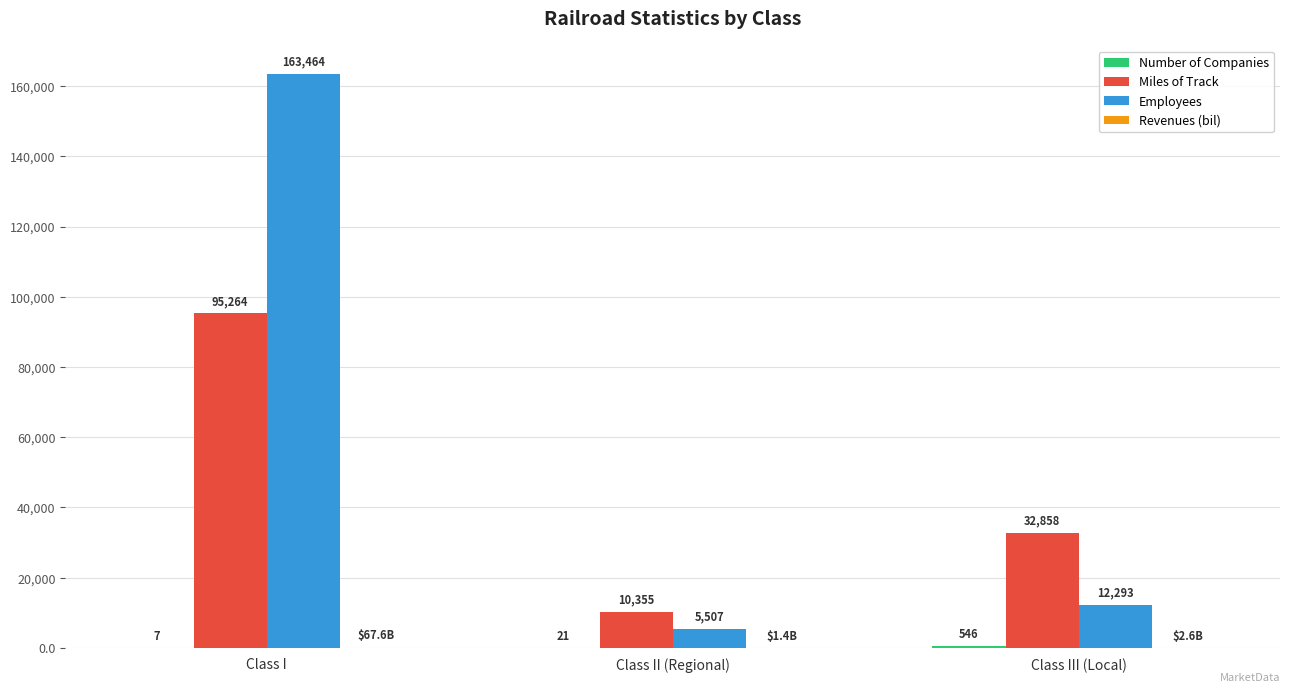

Are the bars horizontal?

No